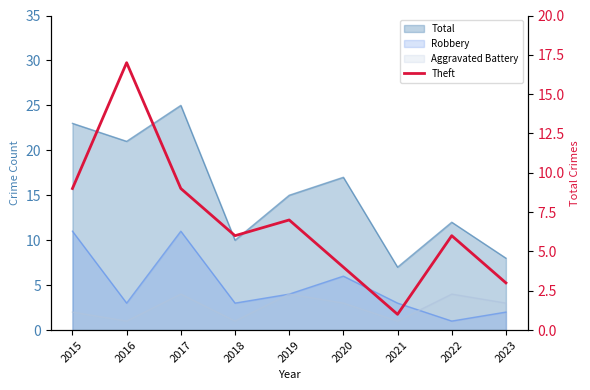

The chart shows a value of 9 at 2017. True or false?

True